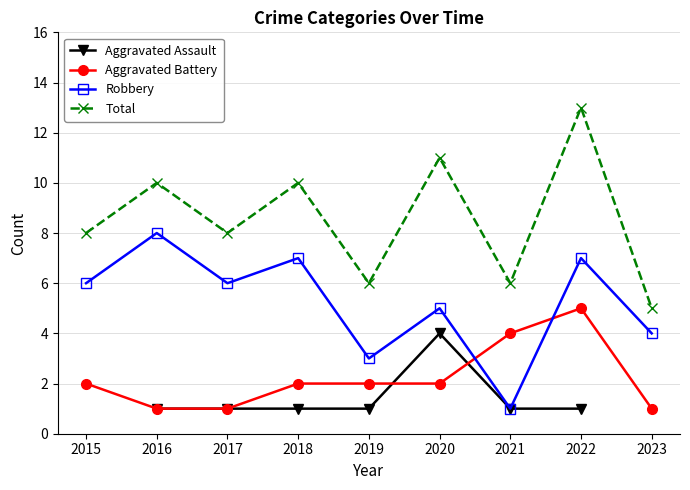

What is the difference between the second highest and second lowest values in the Total series?

5